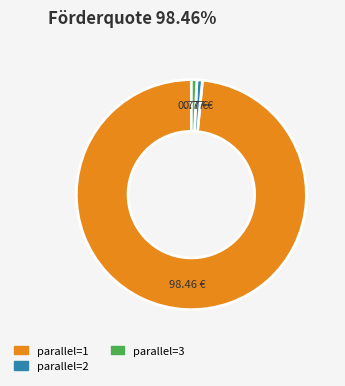

What is the ratio of the value at parallel=1 to the value at parallel=2?

128.0